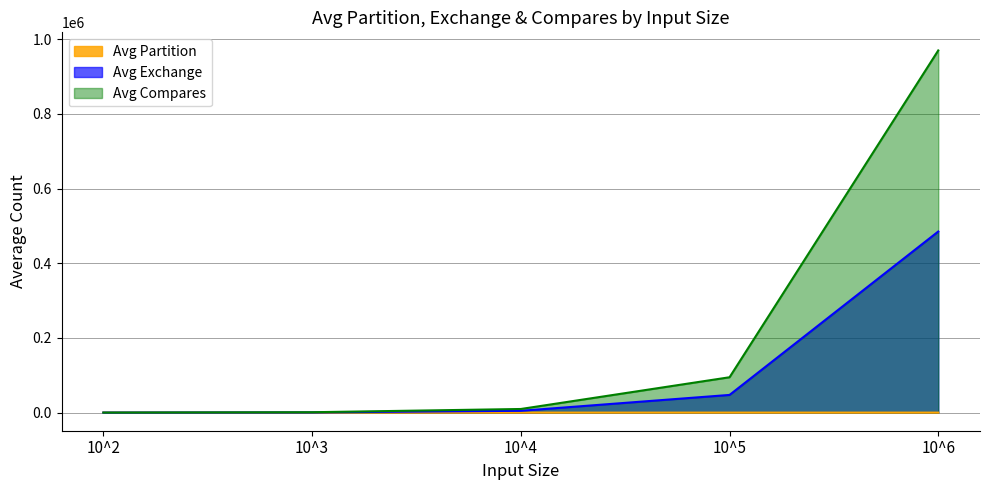

What is the average value of the Avg Exchange series?

107557.8